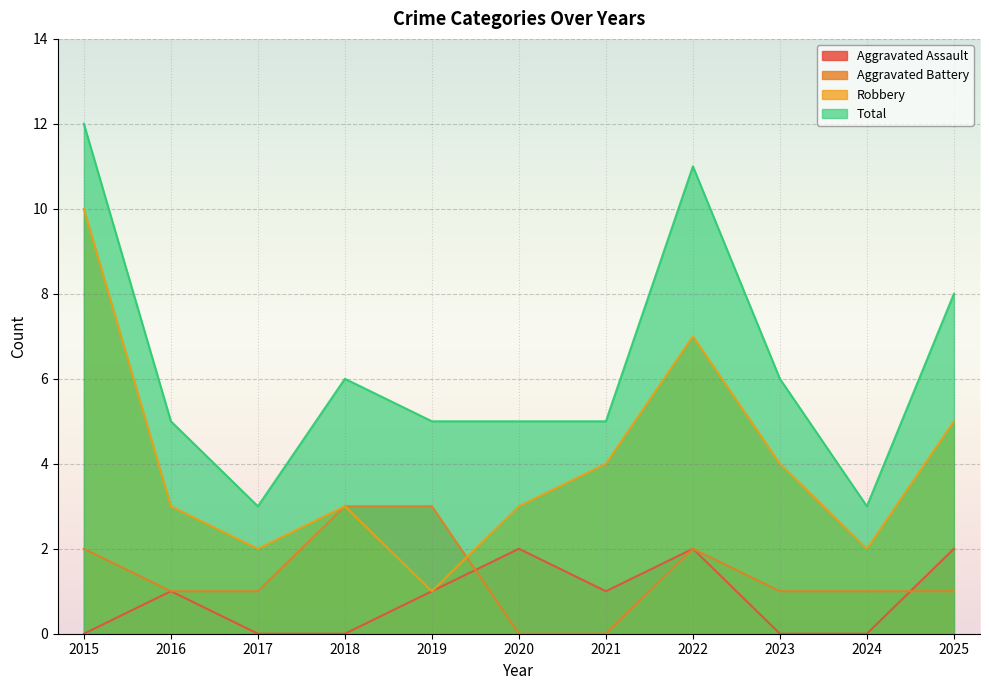

True or false: Robbery and Total cross at least once.

False